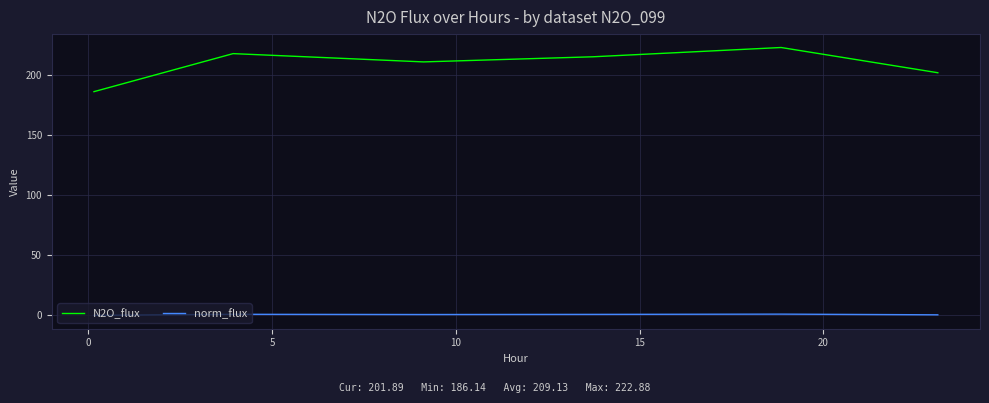

Which series has the widest spread of values?

N2O_flux